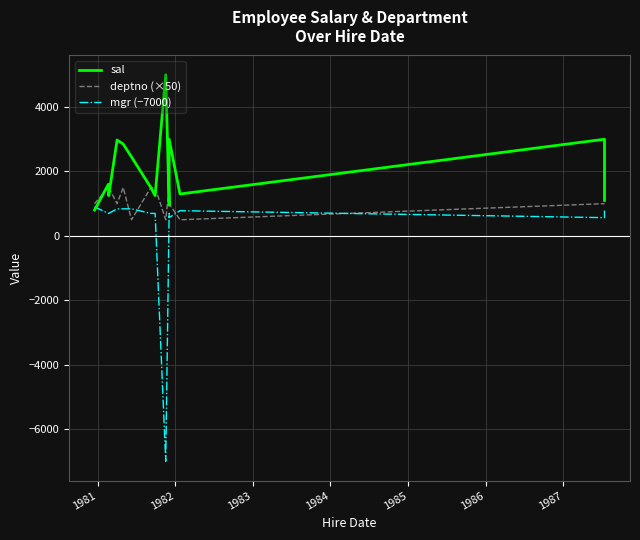

At how many categories does at least one series exceed 4811?

1